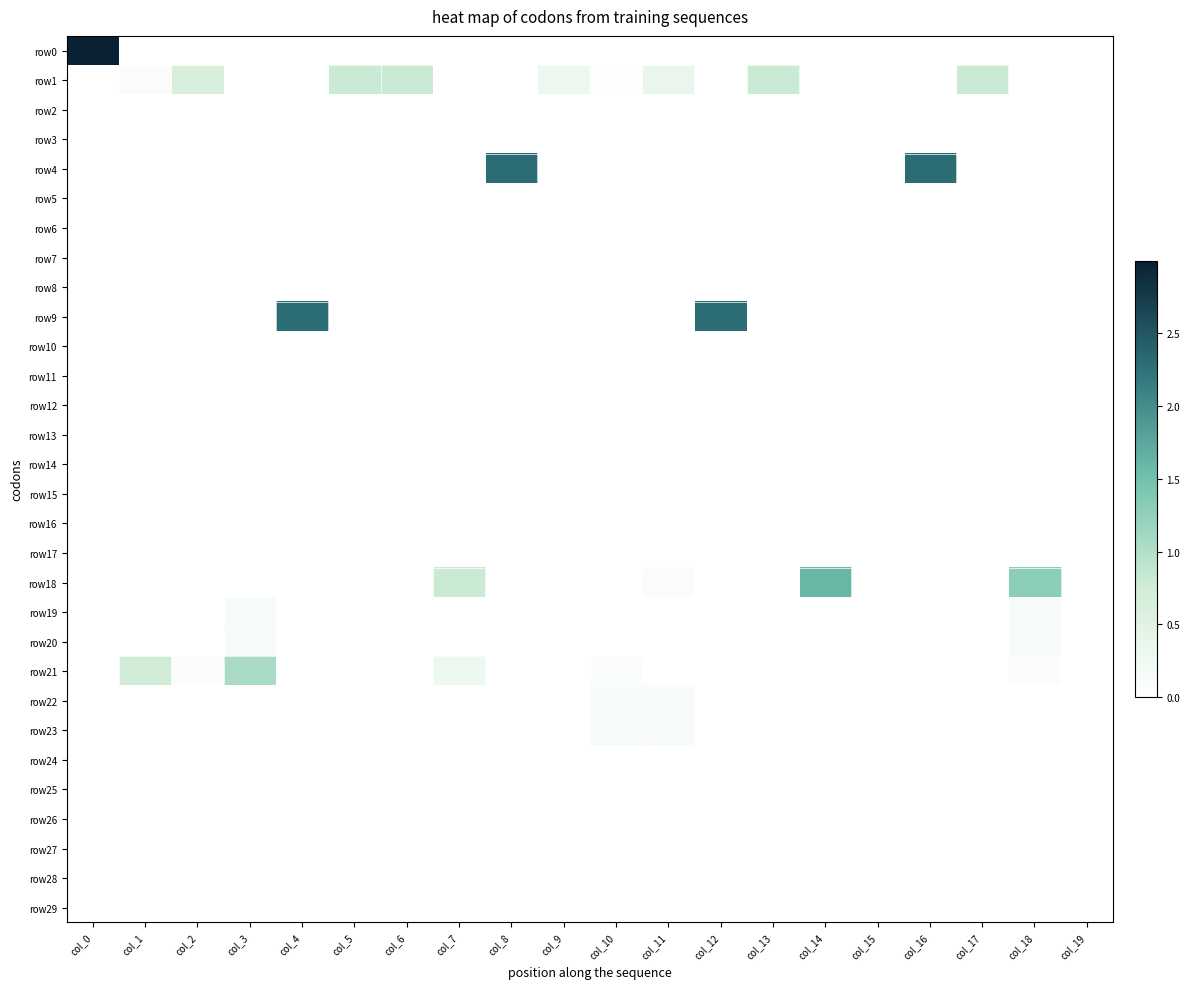

At how many categories does at least one series exceed 2?

5